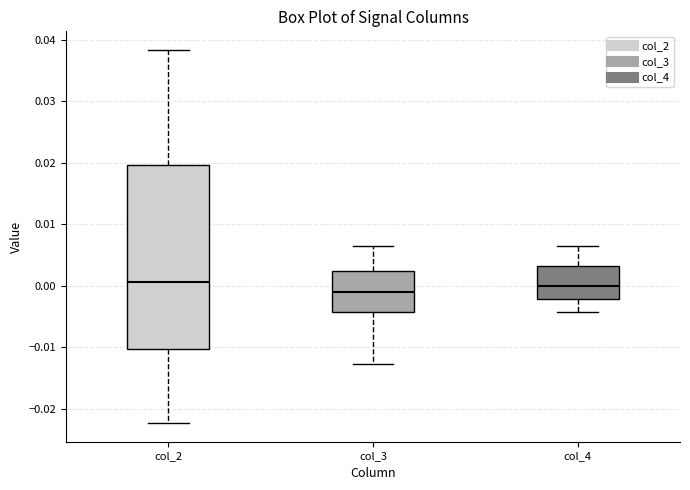

Which box is the tallest, from its lower edge to its upper edge?

col_2